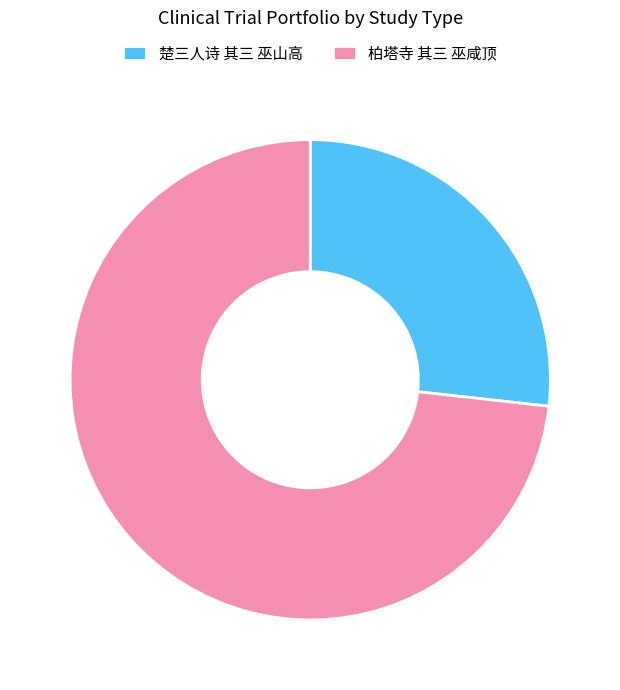

What is the ratio of the value at 柏塔寺 其三 巫咸顶 to the value at 楚三人诗 其三 巫山高?

2.7